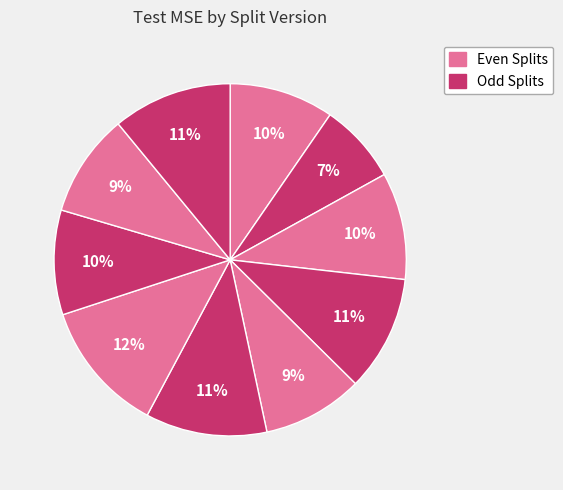

How many slices are in this pie chart?

10